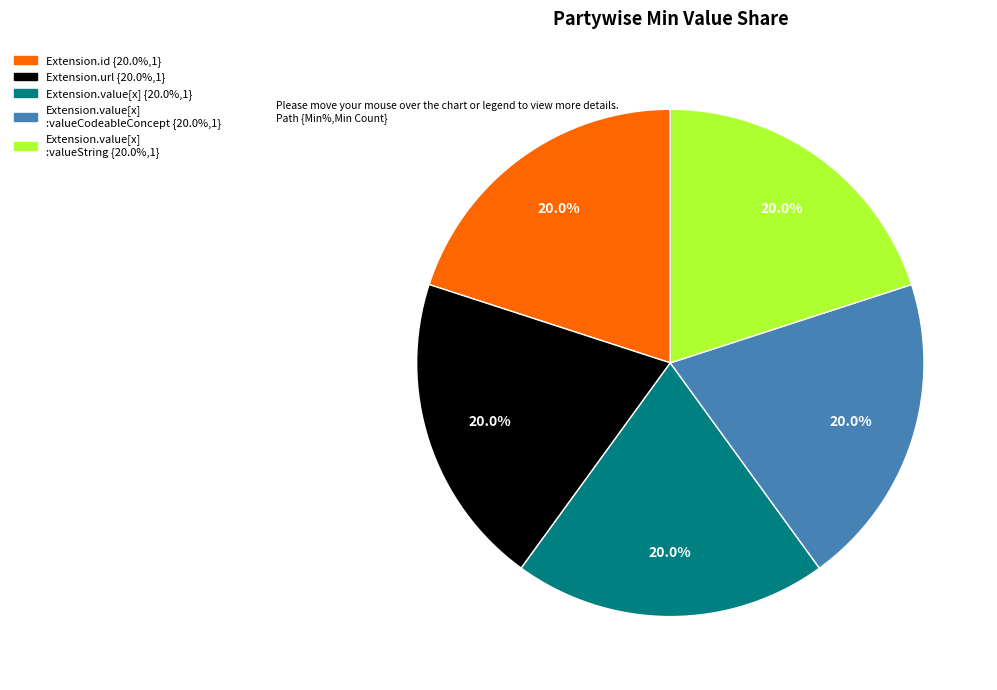

Is there a majority slice in this chart?

No